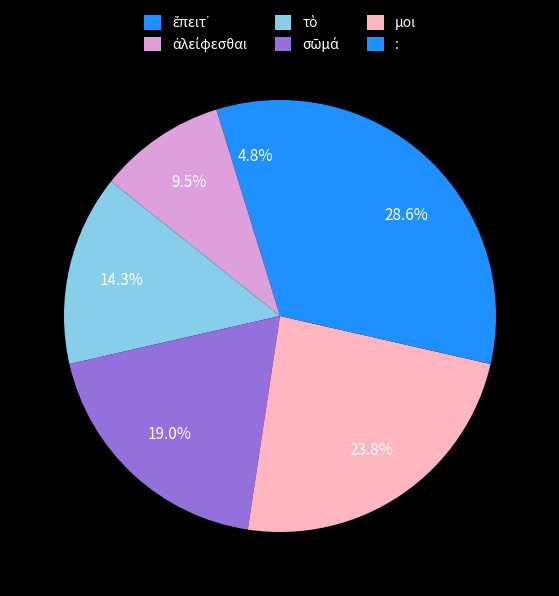

How many segments does this pie chart have?

6